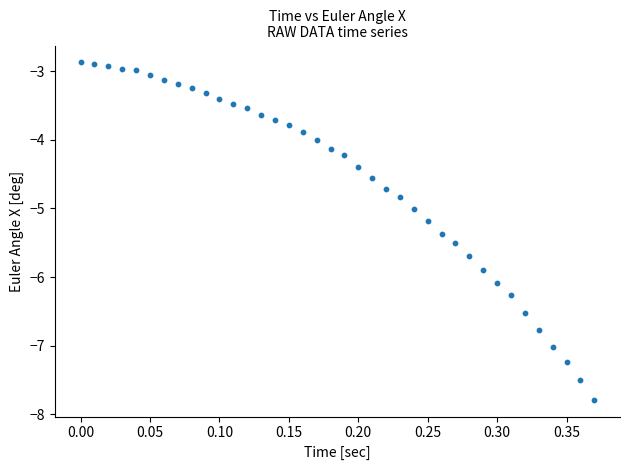

What is the range of Y values (max minus min)?

4.9